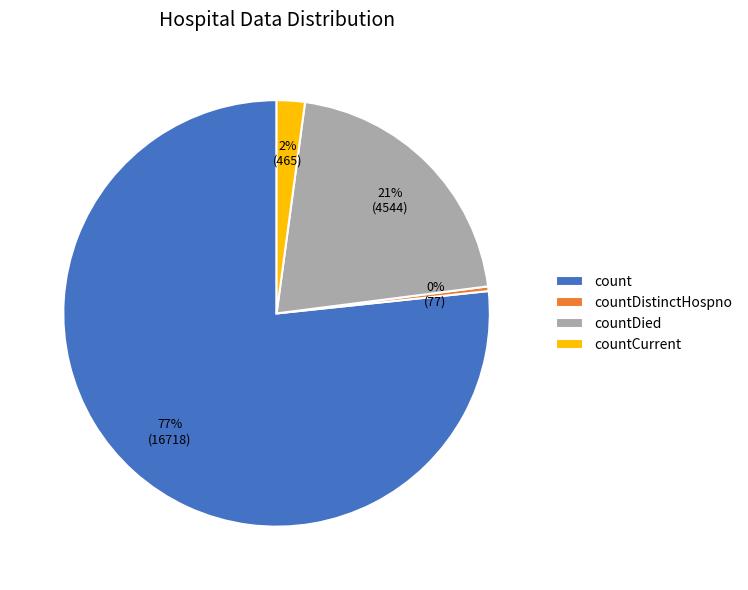

Rank the categories by value from highest to lowest.

count, countDied, countCurrent, countDistinctHospno